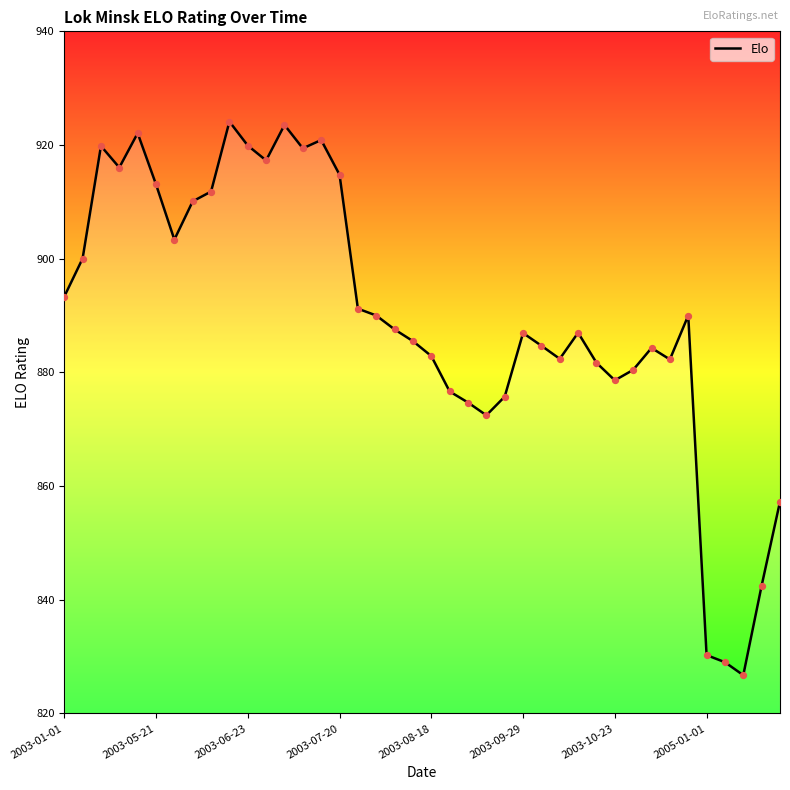

What is the minimum value shown in the chart?

826.7